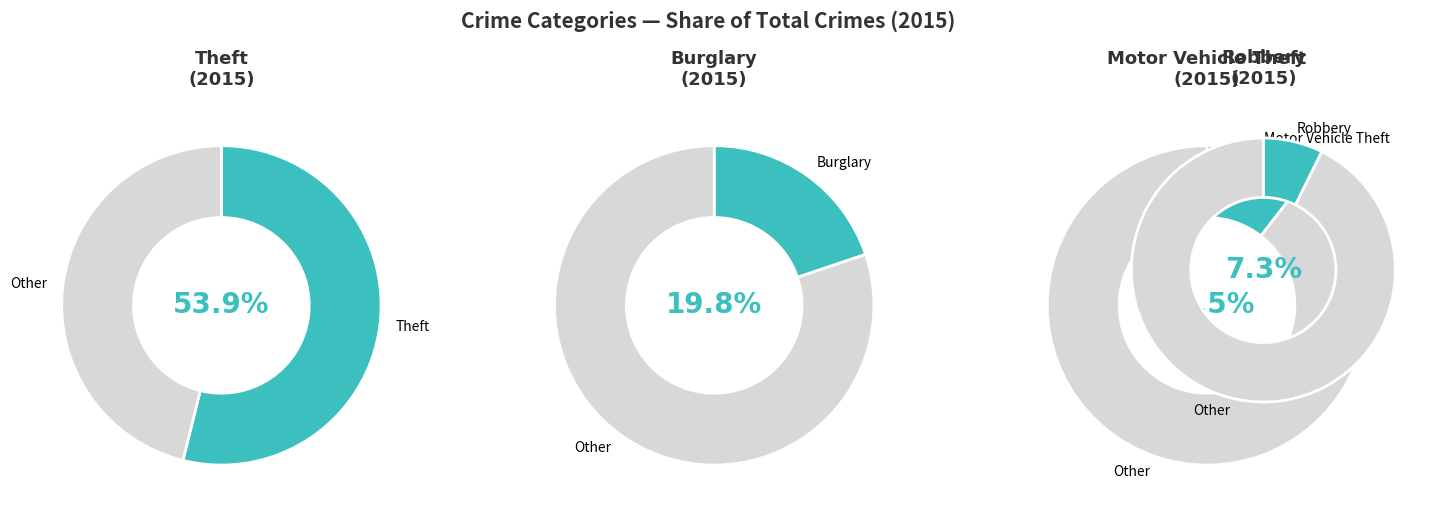

Is there a majority slice in this chart?

Yes